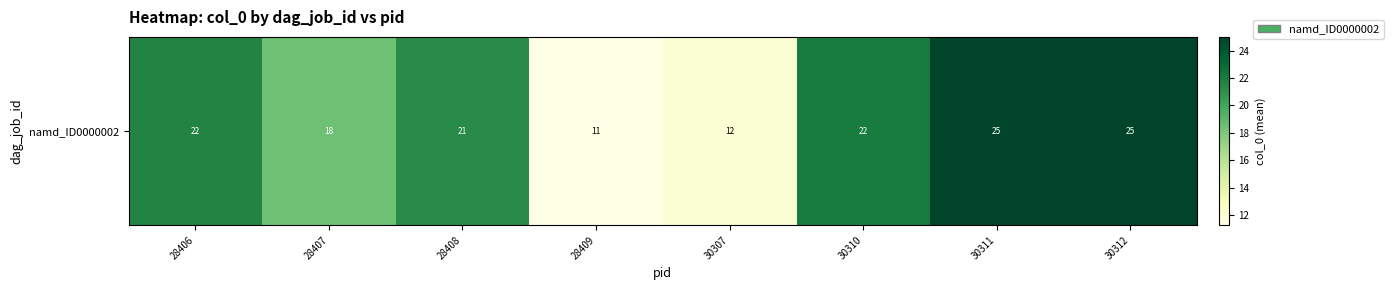

What is the difference between the values at 30312 and 30307?

13.0